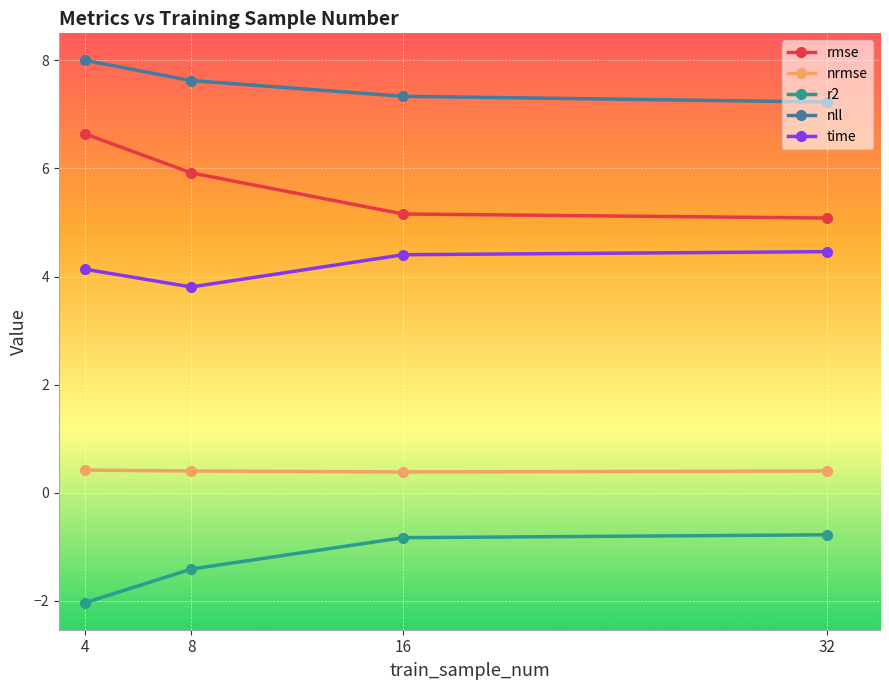

Where is the first local minimum for time?

8